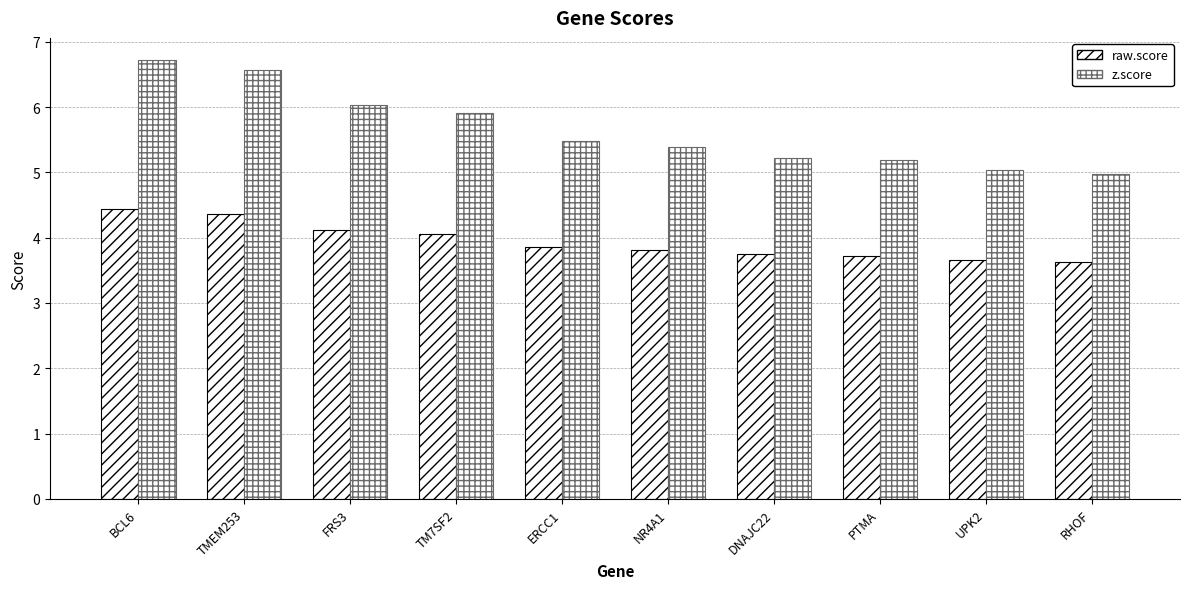

True or false: raw.score has a value of 5.0 at NR4A1.

False